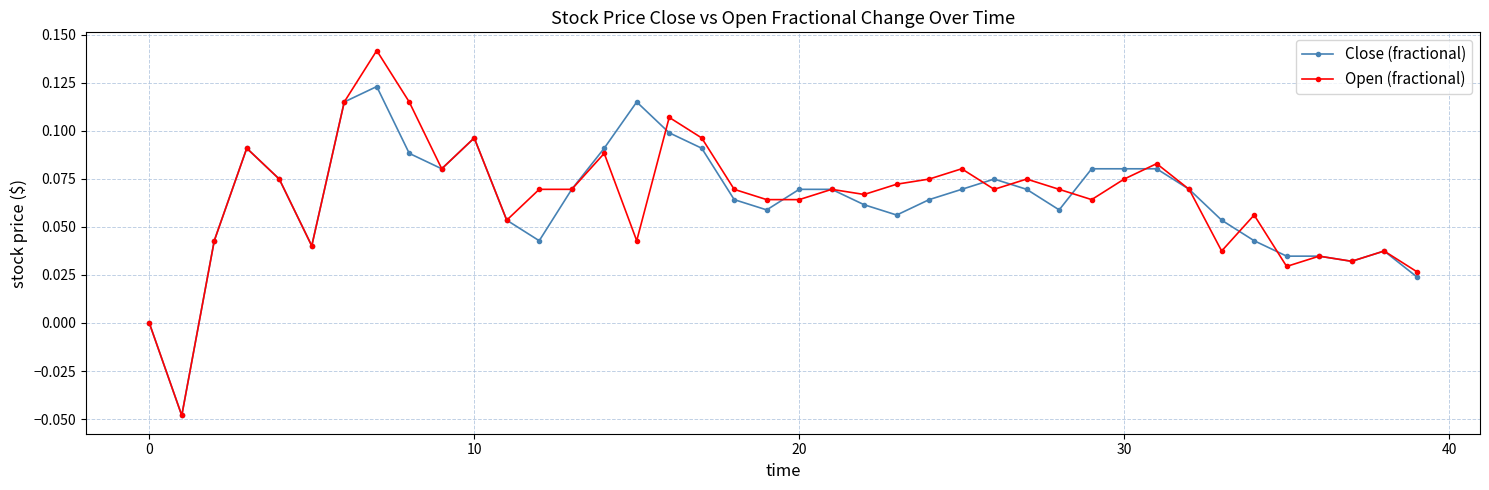

Which series has the largest range (max minus min)?

Open (fractional)